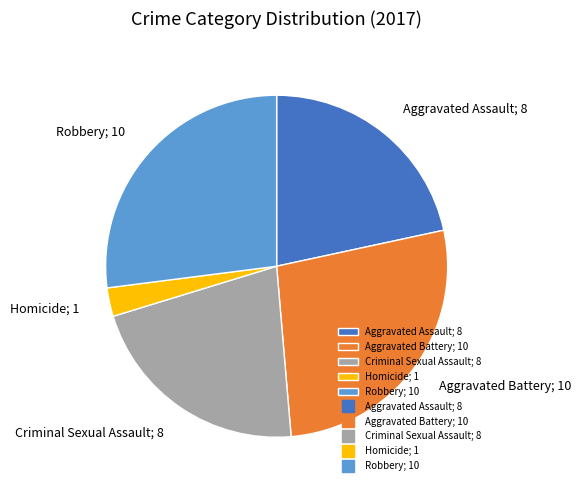

The Aggravated Assault; 8 slice represents 22% of the pie. True or false?

True